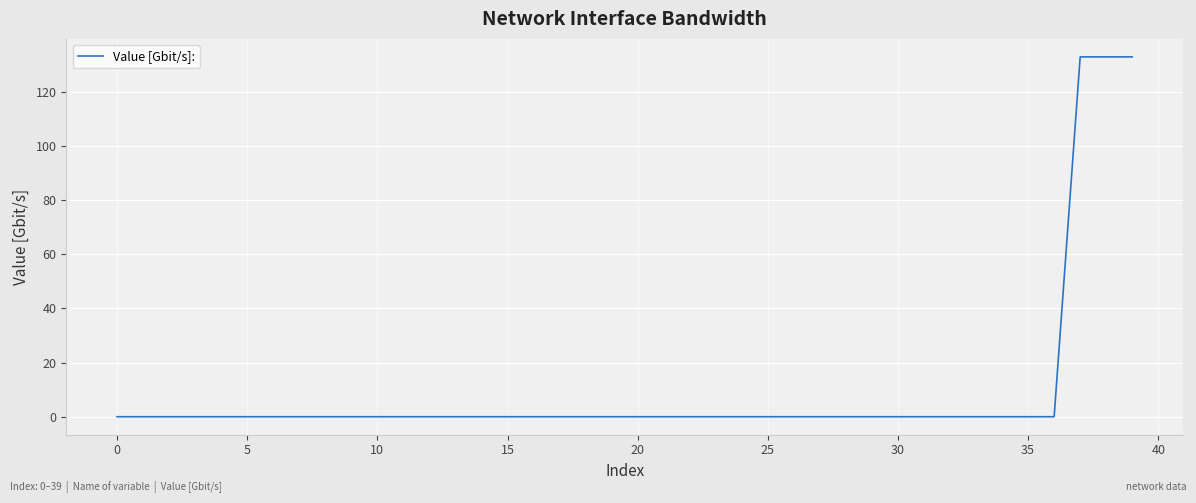

What is the difference between the maximum and minimum values?

132.9